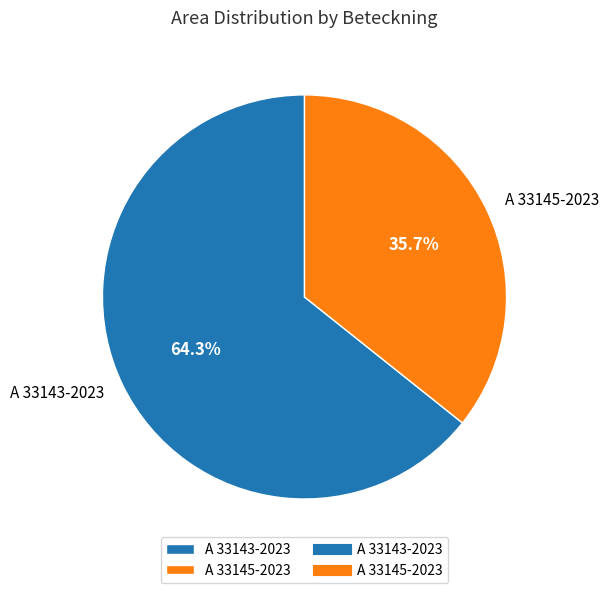

To the nearest percent, what percentage of the pie is A 33145-2023?

36%